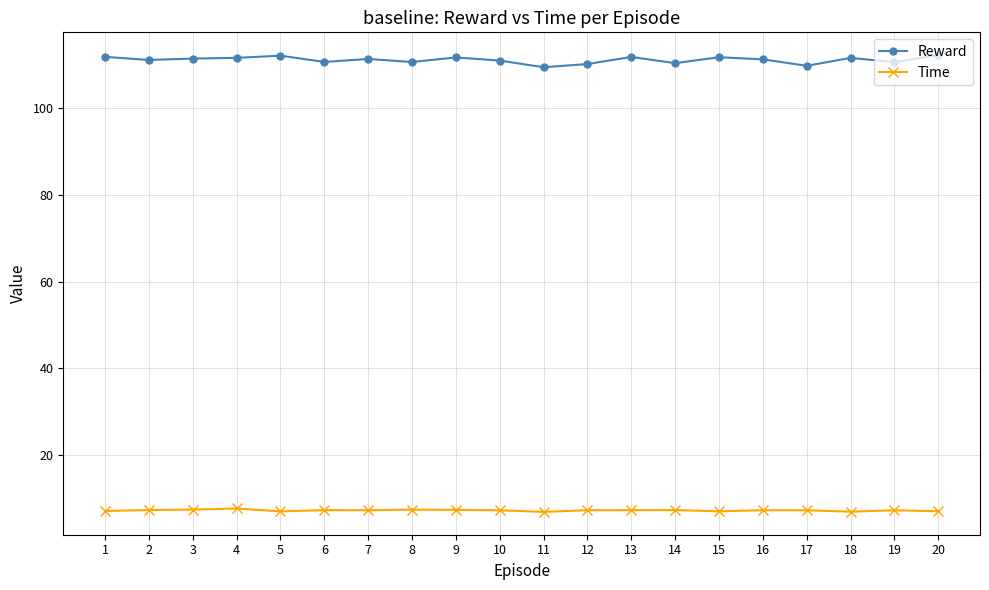

Is the value of Time at 6 greater than the value of Reward at 12?

No